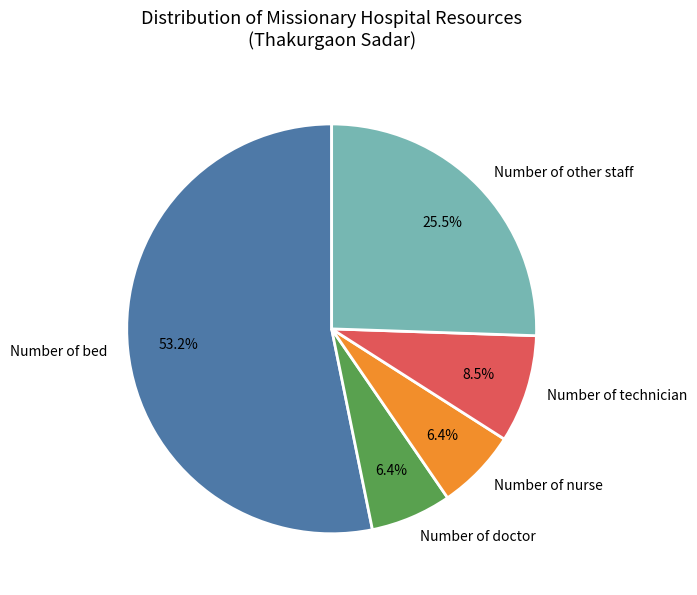

What percentage is the Number of bed slice, to the nearest percent?

53%